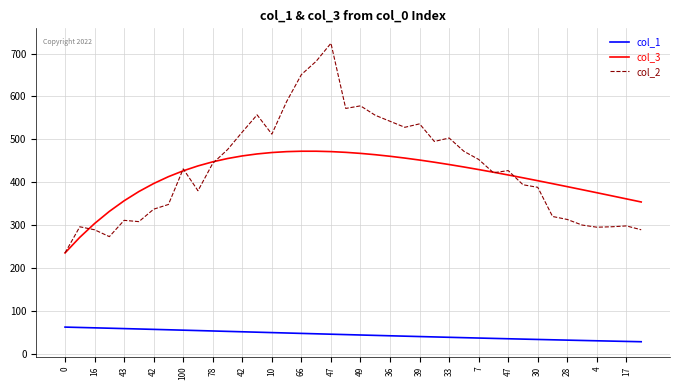

What is the maximum value shown in the chart?

724.0